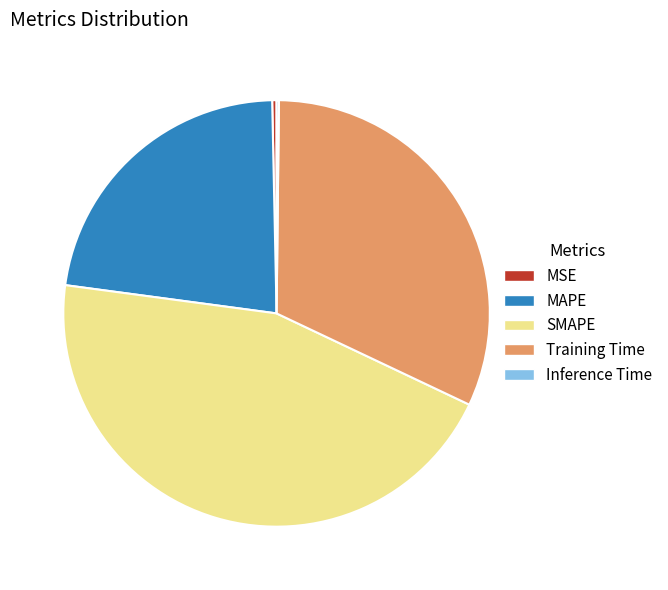

Which category has the biggest portion of the pie?

SMAPE